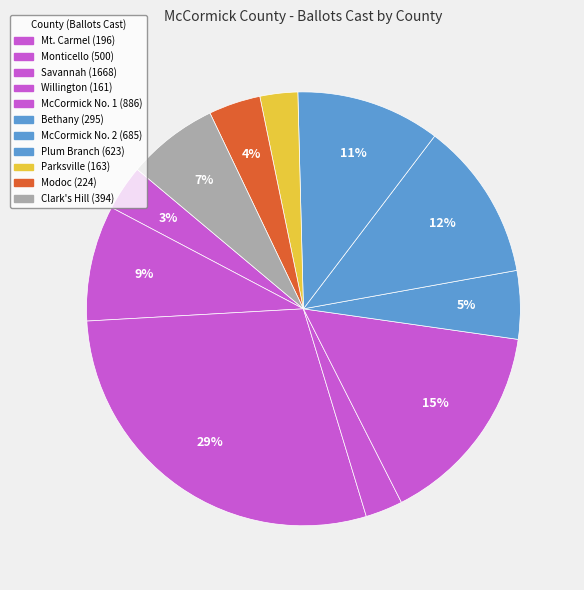

Is it true that Plum Branch is 11% of the pie?

True